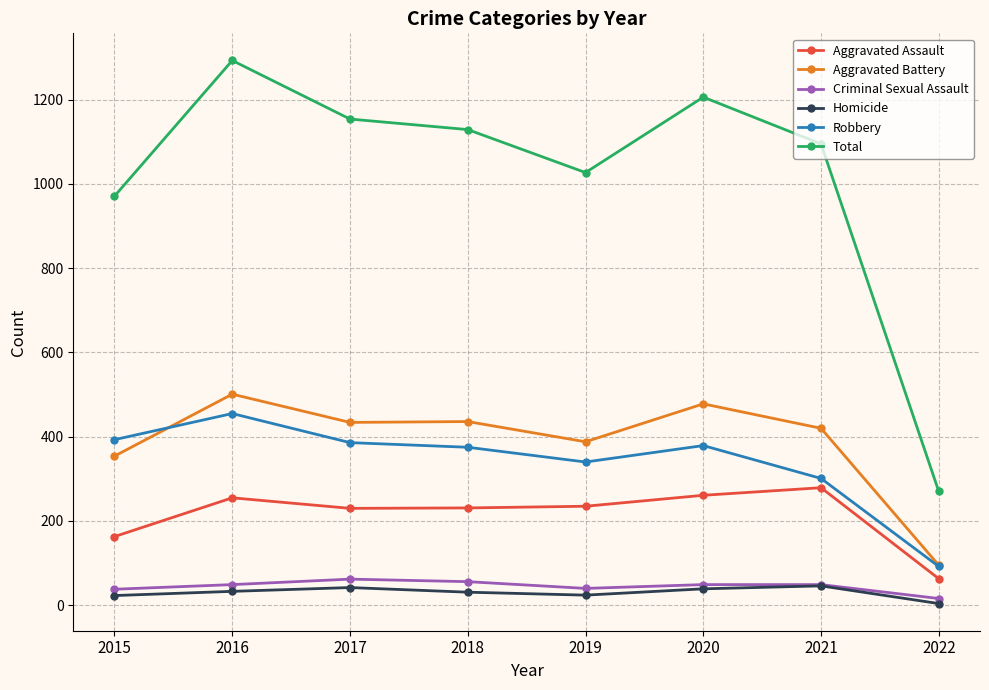

List the series in order of their peak value, highest first.

Total, Aggravated Battery, Robbery, Aggravated Assault, Criminal Sexual Assault, Homicide